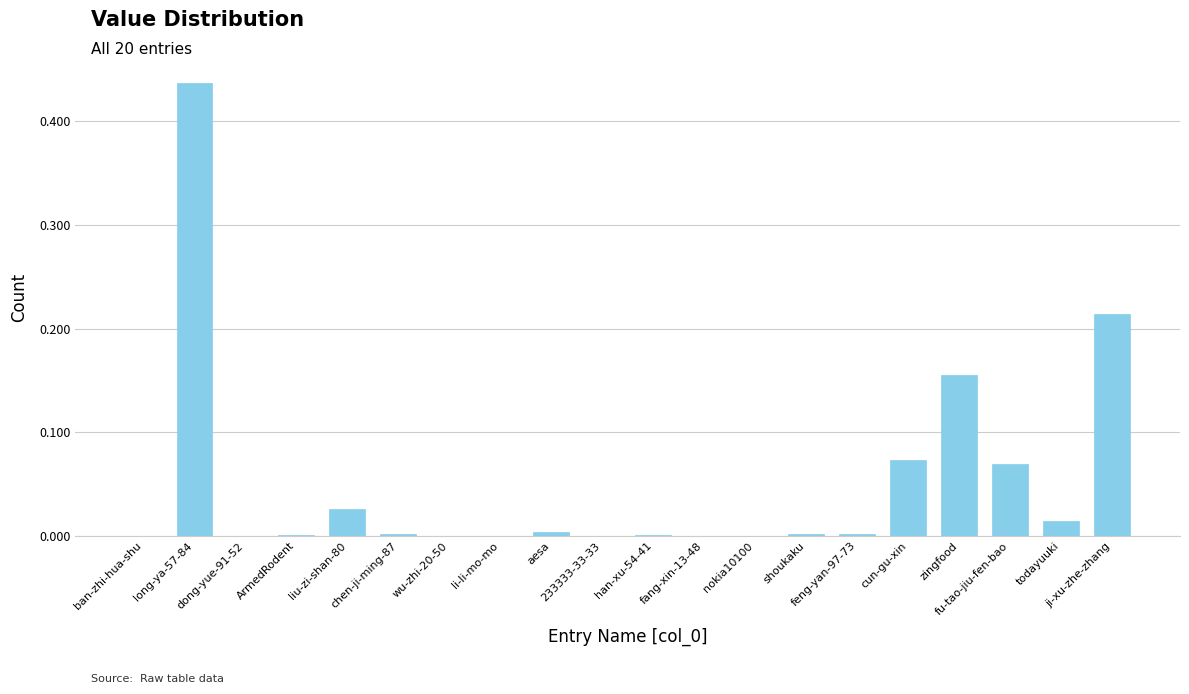

Reading right to left, what are all the values shown in this chart?

0.2	0.0	0.1	0.2	0.1	0.0	0.0	0.0	0.0	0.0	0.0	0.0	0.0	0.0	0.0	0.0	0.0	0.0	0.4	0.0